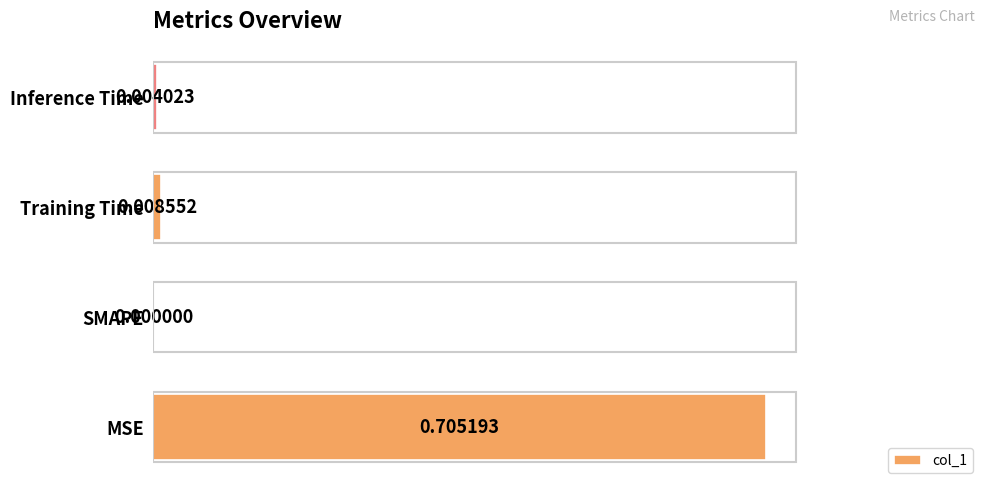

At which category does the chart reach its peak across all series?

MSE